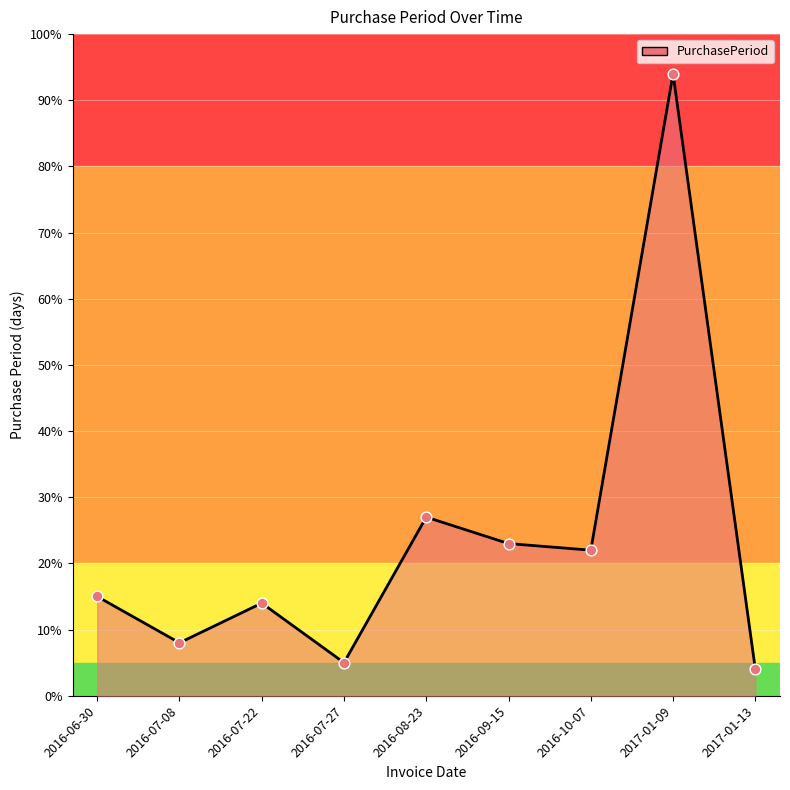

Which has a higher value, 2016-07-08 or 2016-08-23?

2016-08-23